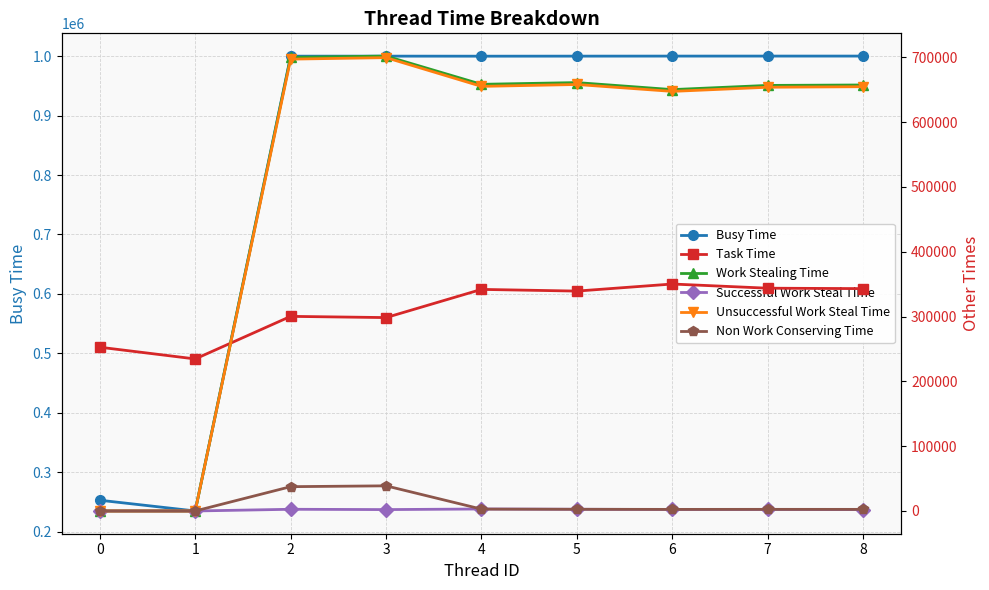

Reading left to right, extract all data points from this chart.

Busy Time: 252637	234550	1000061	1000133	1000042	1000121	1000193	1000213	1000225
Task Time: 252637	234550	300232	298350	341834	339235	350135	343685	343033
Work Stealing Time: 0	0	699829	701783	658208	660886	650058	656528	657192
Successful Work Steal Time: 0	0	2625	2140	3075	2646	2289	2306	2118
Unsuccessful Work Steal Time: 0	0	697082	699377	655049	657949	647308	653713	654530
Non Work Conserving Time: 0	0	37501	38788	2887	2605	2453	2512	2480